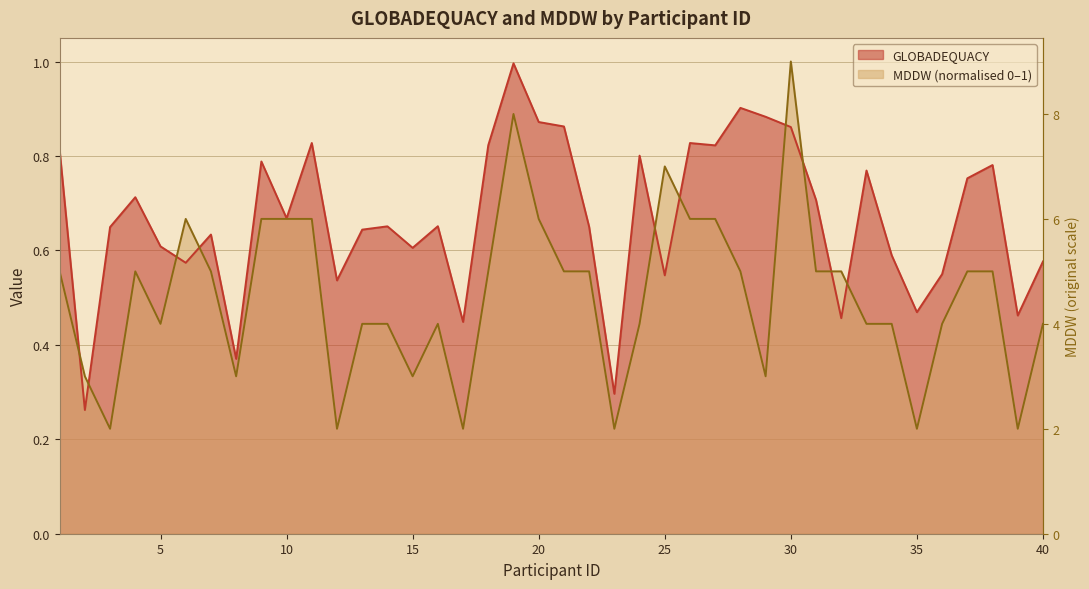

Reading left to right, transcribe all the data shown in this chart.

GLOBADEQUACY: 1=0.8	2=0.3	3=0.6	4=0.7	5=0.6	6=0.6	7=0.6	8=0.4	9=0.8	10=0.7	11=0.8	12=0.5	13=0.6	14=0.7	15=0.6	16=0.7	17=0.4	18=0.8	19=1.0	20=0.9	21=0.9	22=0.7	23=0.3	24=0.8	25=0.5	26=0.8	27=0.8	28=0.9	29=0.9	30=0.9	31=0.7	32=0.5	33=0.8	34=0.6	35=0.5	36=0.5	37=0.8	38=0.8	39=0.5	40=0.6
MDDW: 1=0.6	2=0.3	3=0.2	4=0.6	5=0.4	6=0.7	7=0.6	8=0.3	9=0.7	10=0.7	11=0.7	12=0.2	13=0.4	14=0.4	15=0.3	16=0.4	17=0.2	18=0.6	19=0.9	20=0.7	21=0.6	22=0.6	23=0.2	24=0.4	25=0.8	26=0.7	27=0.7	28=0.6	29=0.3	30=1.0	31=0.6	32=0.6	33=0.4	34=0.4	35=0.2	36=0.4	37=0.6	38=0.6	39=0.2	40=0.4